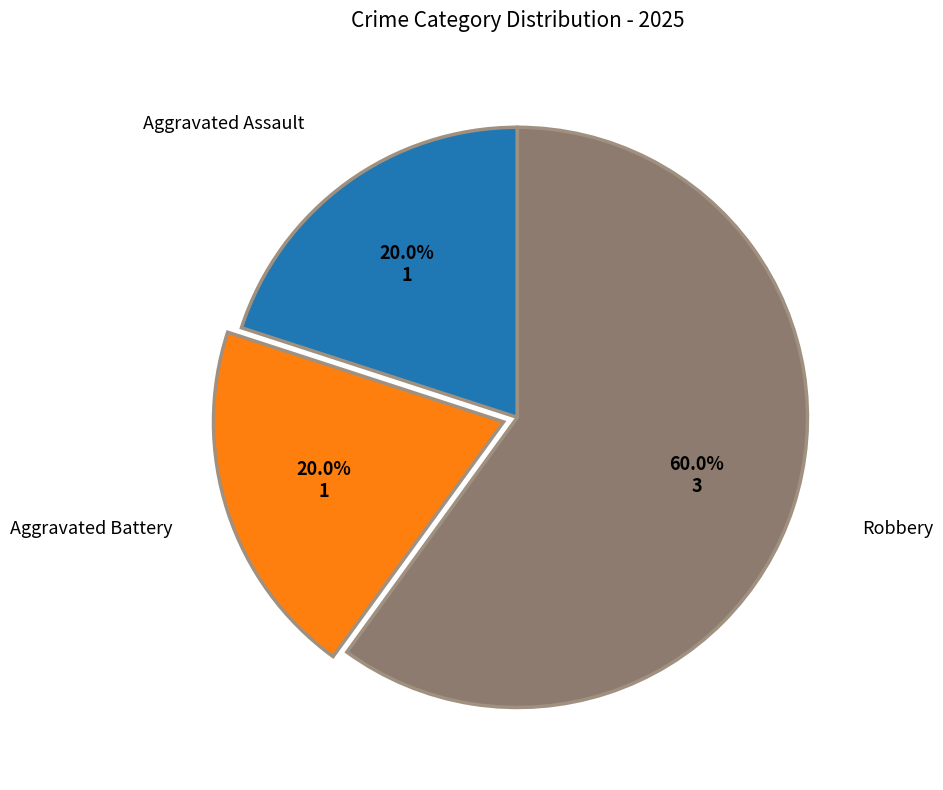

Count the number of slices in the pie.

3